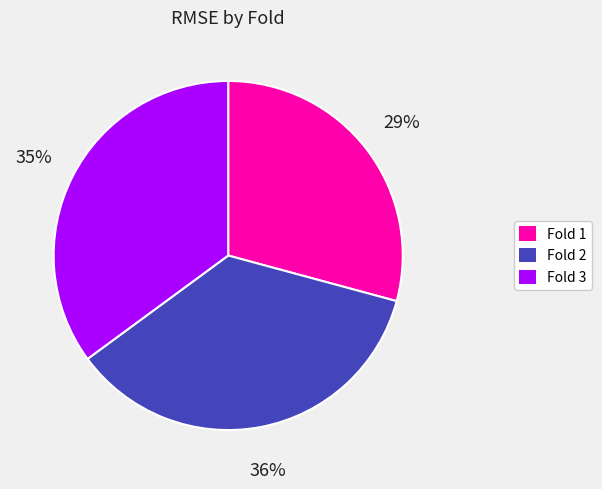

What percentage is the Fold 1 slice, to the nearest percent?

29%